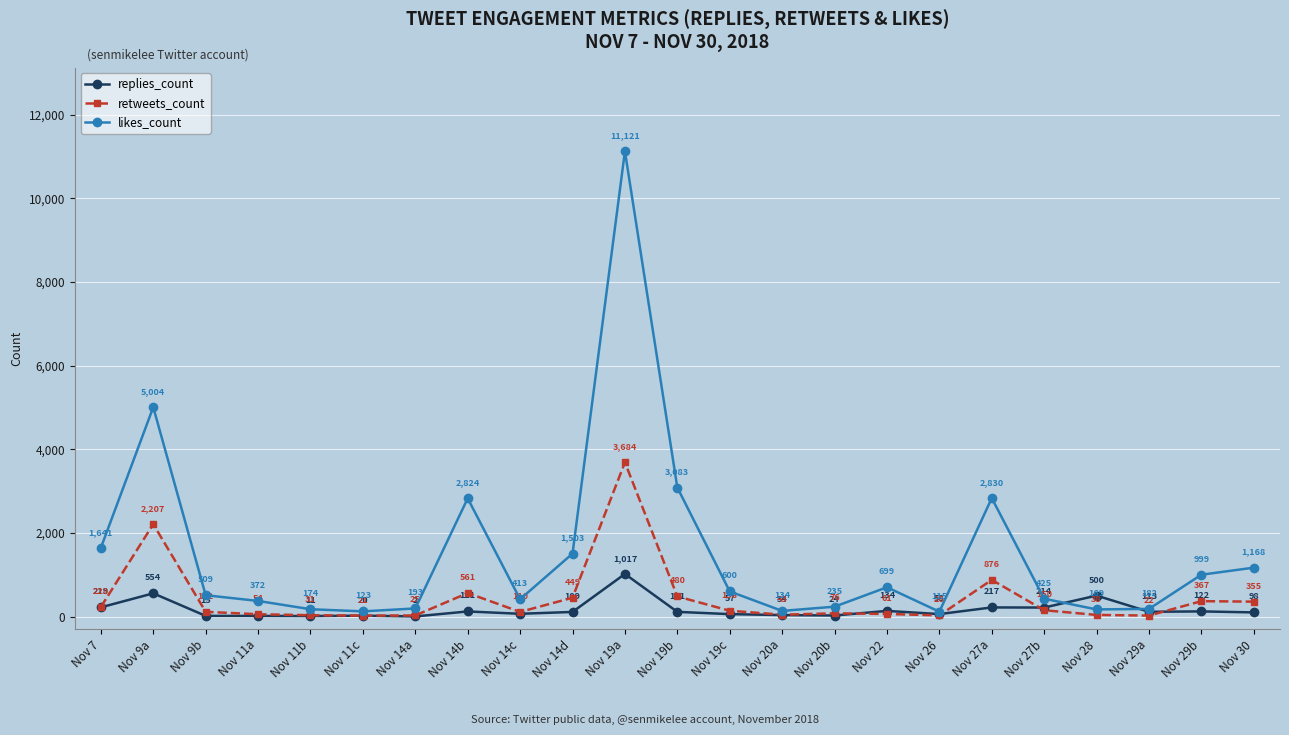

Which series has the largest total across all categories?

likes_count